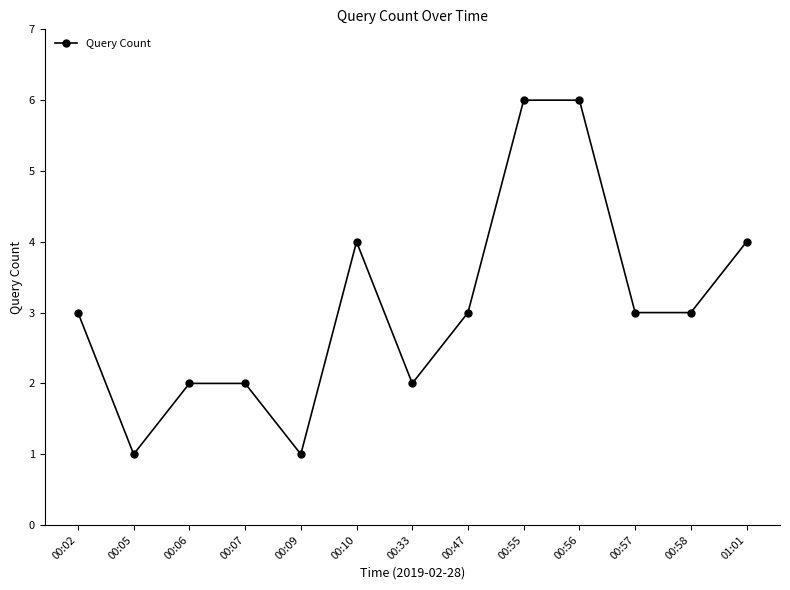

How many lines are shown in the chart?

1